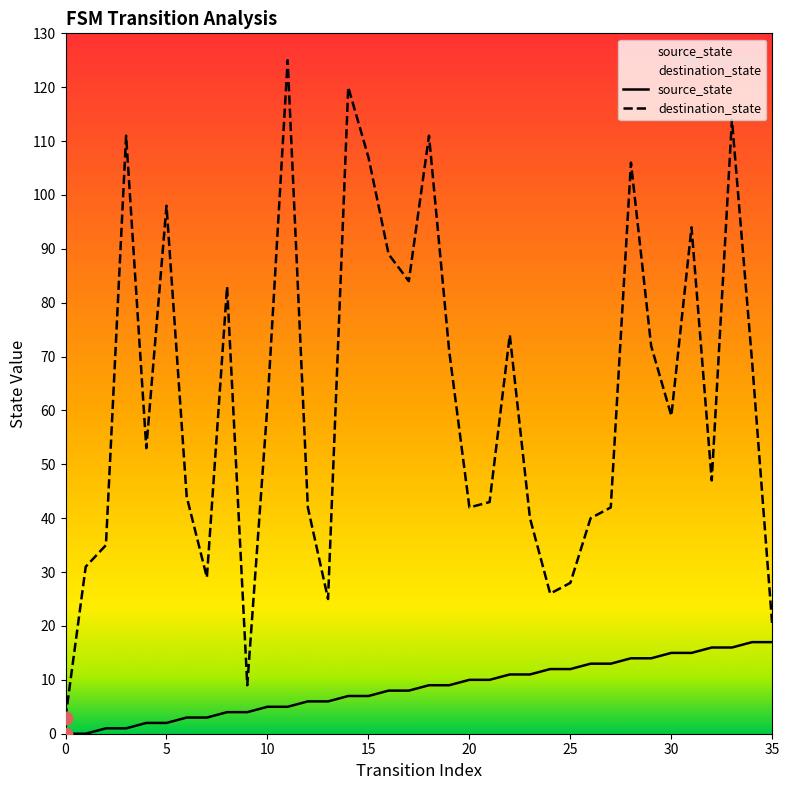

What is the total value across all series at 35?

37